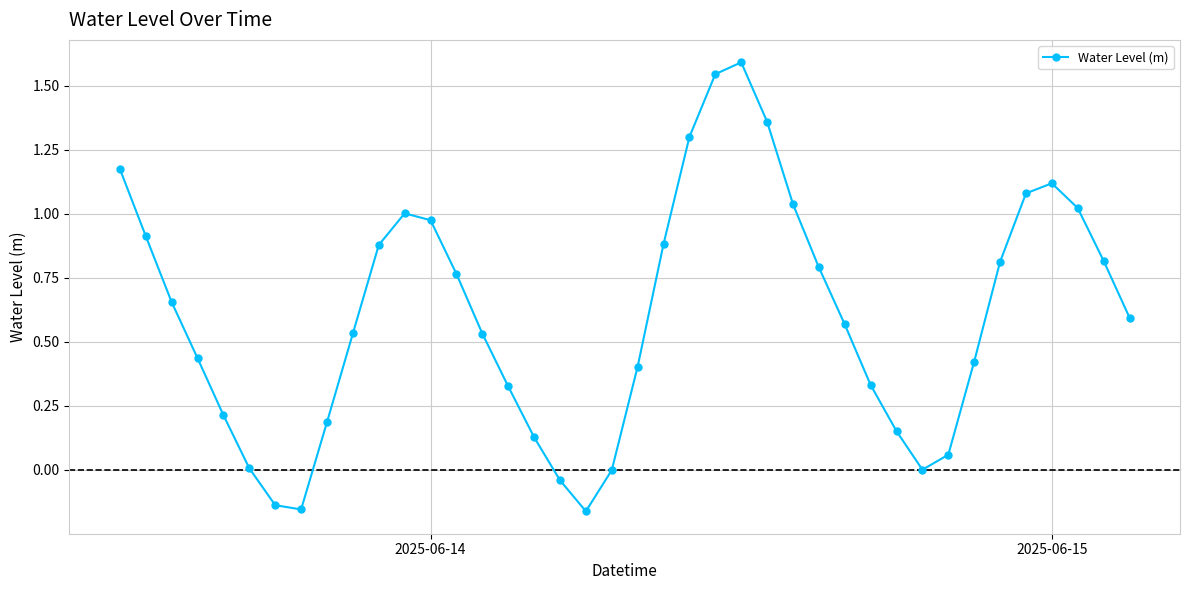

What is the difference between the maximum and minimum values?

1.8